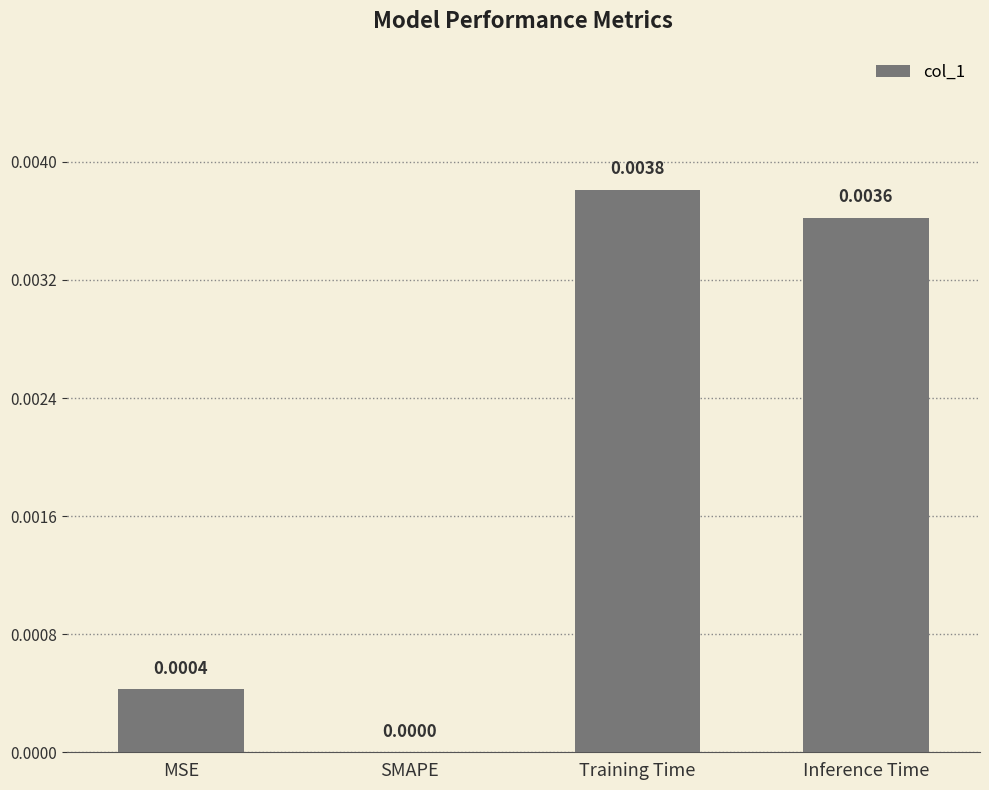

Which category has the highest value across all series?

Training Time